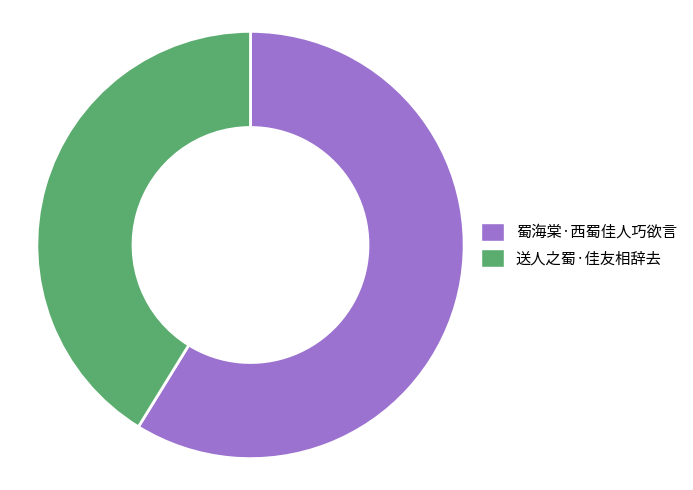

Rank the categories by value from lowest to highest.

送人之蜀·佳友相辞去, 蜀海棠·西蜀佳人巧欲言